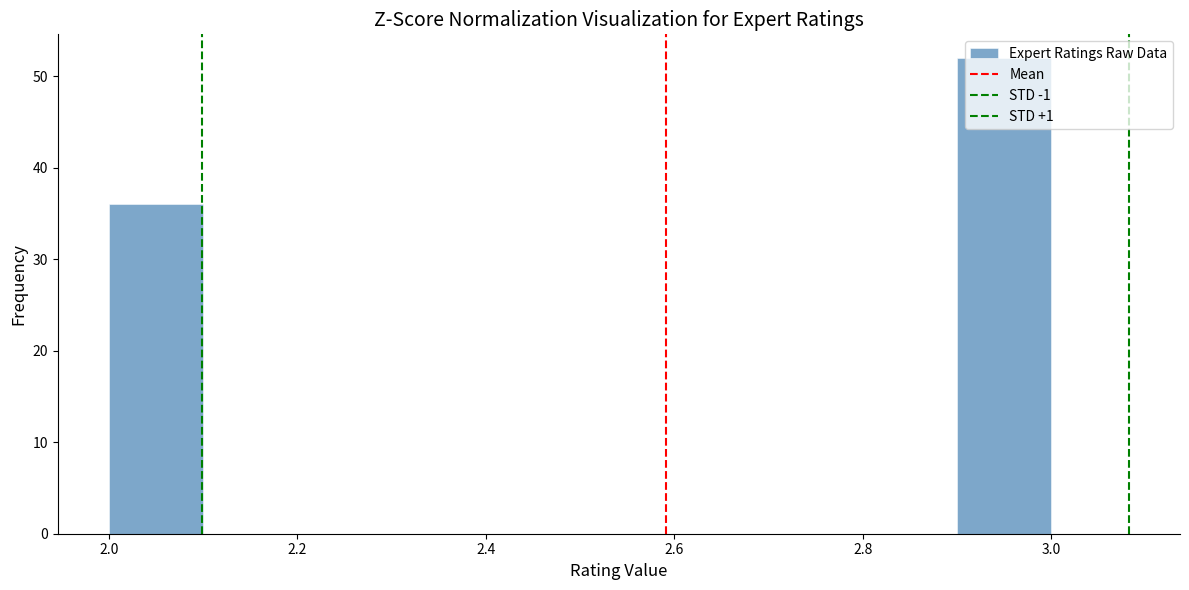

How tall is the bar that spans 2.0 to 2.1 on the x-axis? The values are not printed on the chart, so give them approximately, as read against the axis.

36